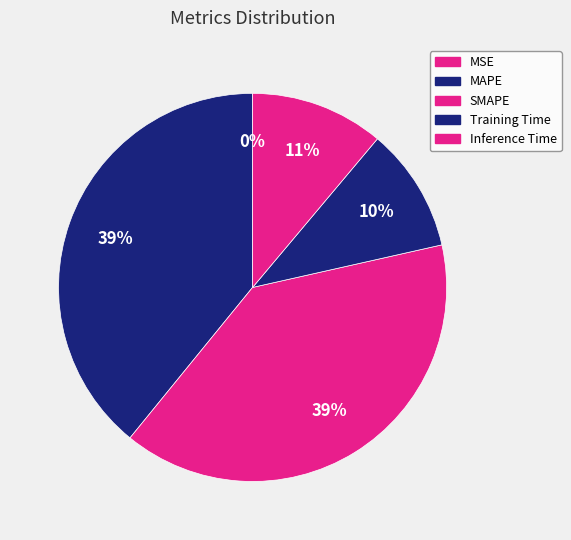

Combined, do MAPE and Inference Time account for over 50%?

Yes